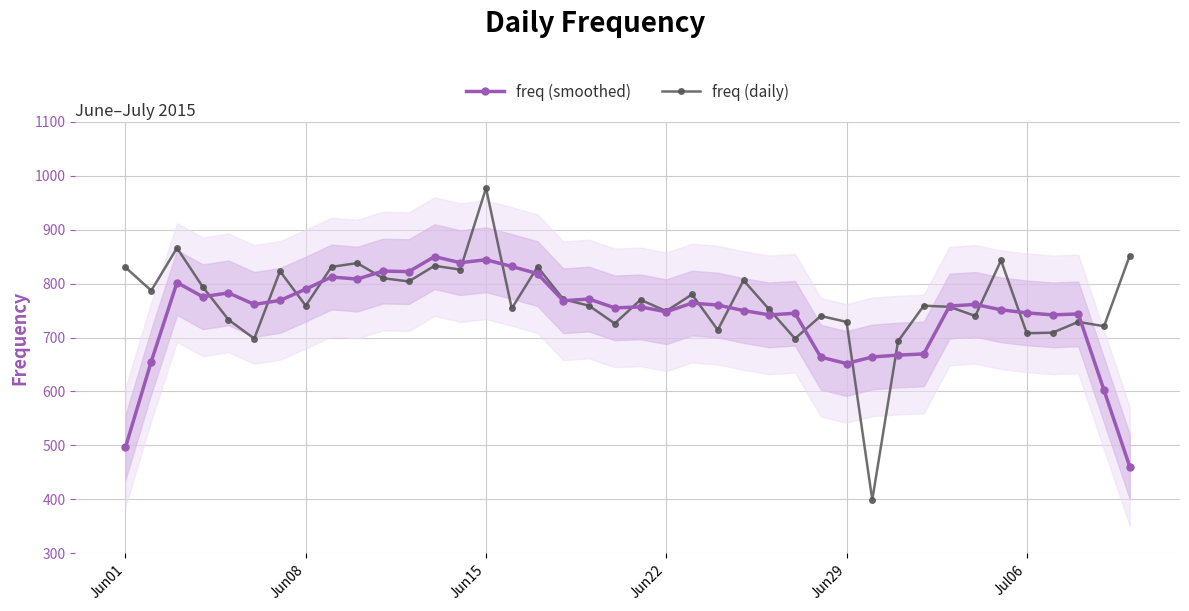

What is the minimum value for freq (daily)?

399.0